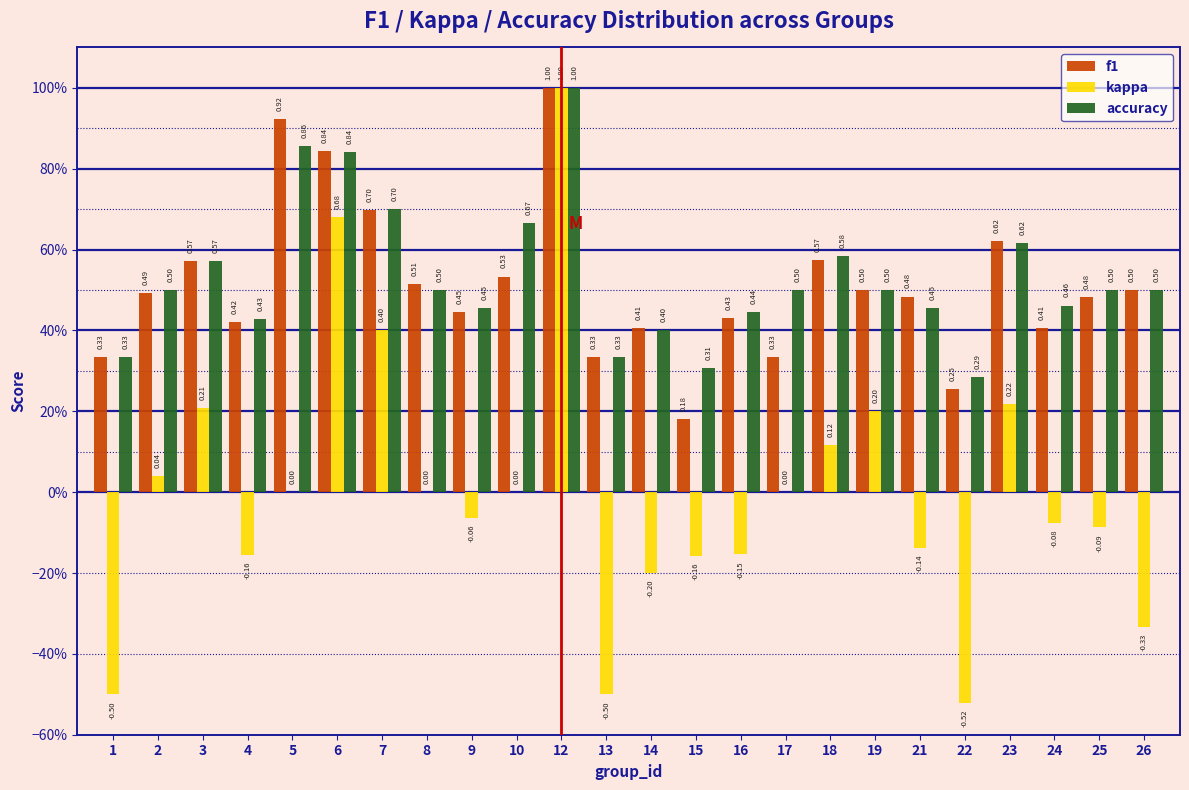

What are all the series names shown in the legend?

f1, kappa, accuracy